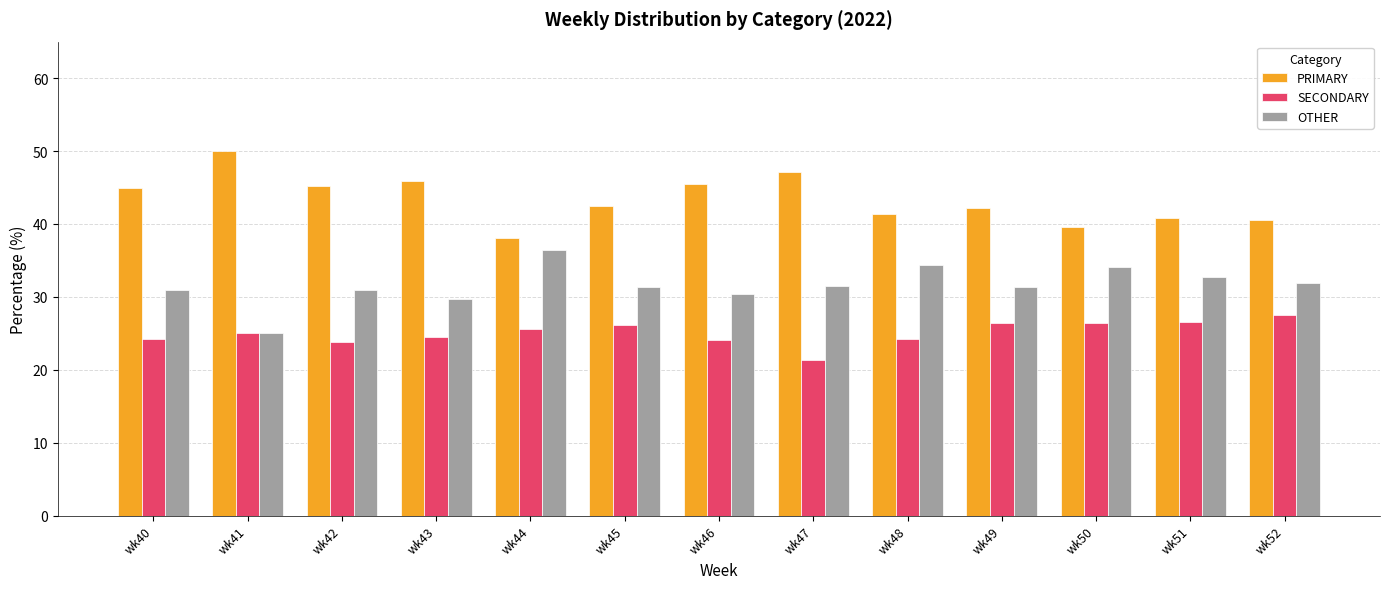

What value does the SECONDARY series have at wk52?

27.5